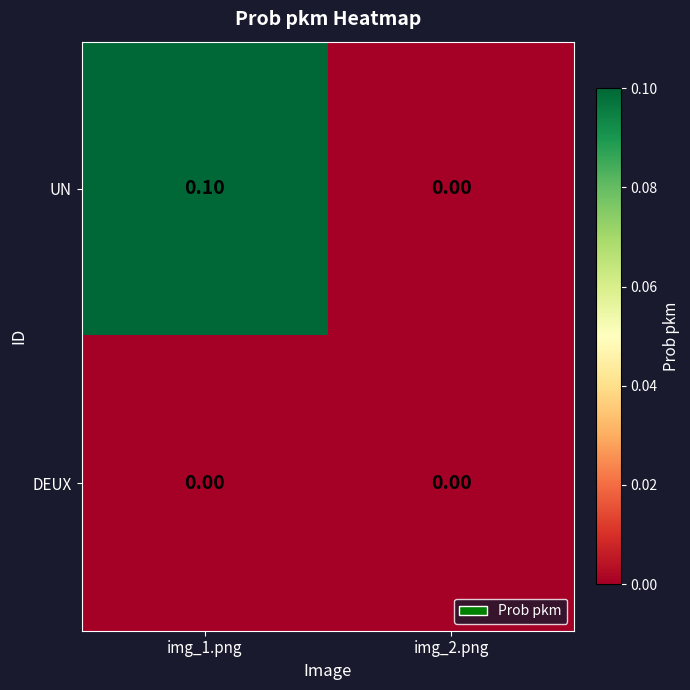

Rank the series by their average value, from lowest to highest.

DEUX, UN